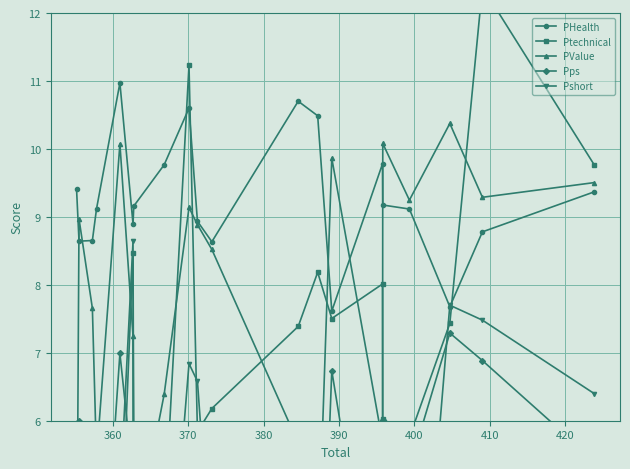

What is the difference between the second highest and second lowest values in the PHealth series?

3.0